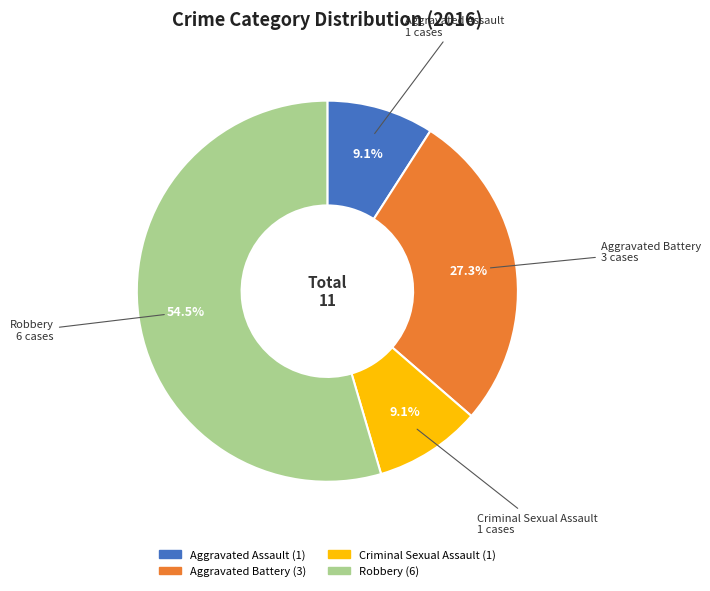

What percentage is NOT represented by Criminal Sexual Assault?

90.9%